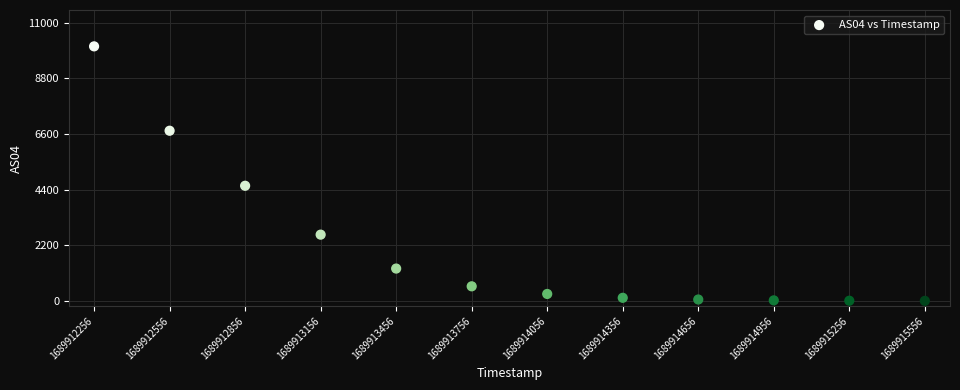

What is the average X value?

1689913906